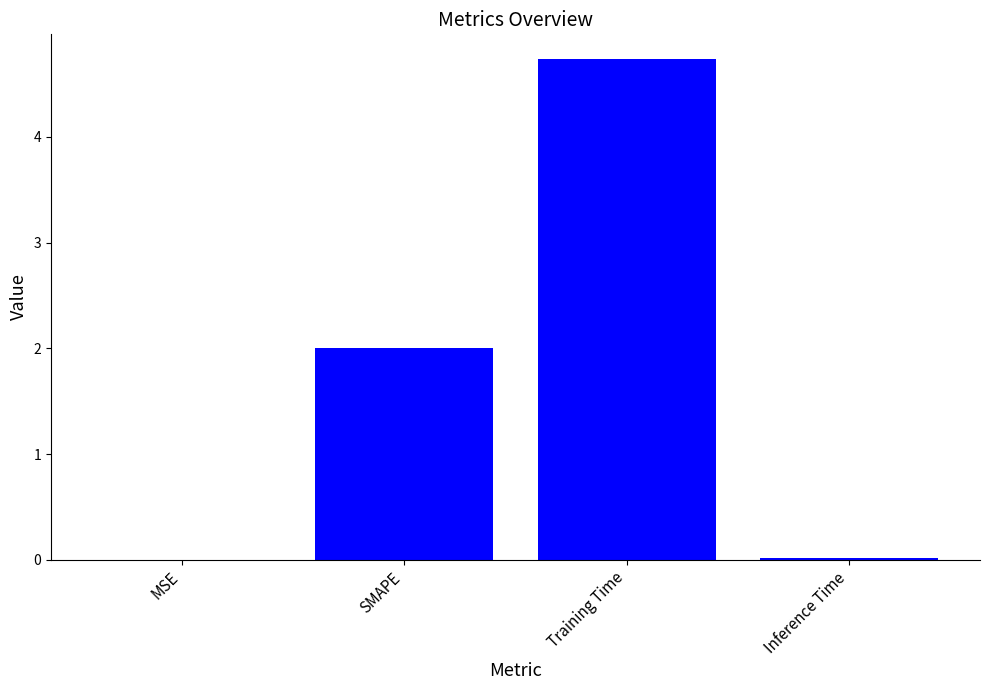

What is the sum of all values?

6.8